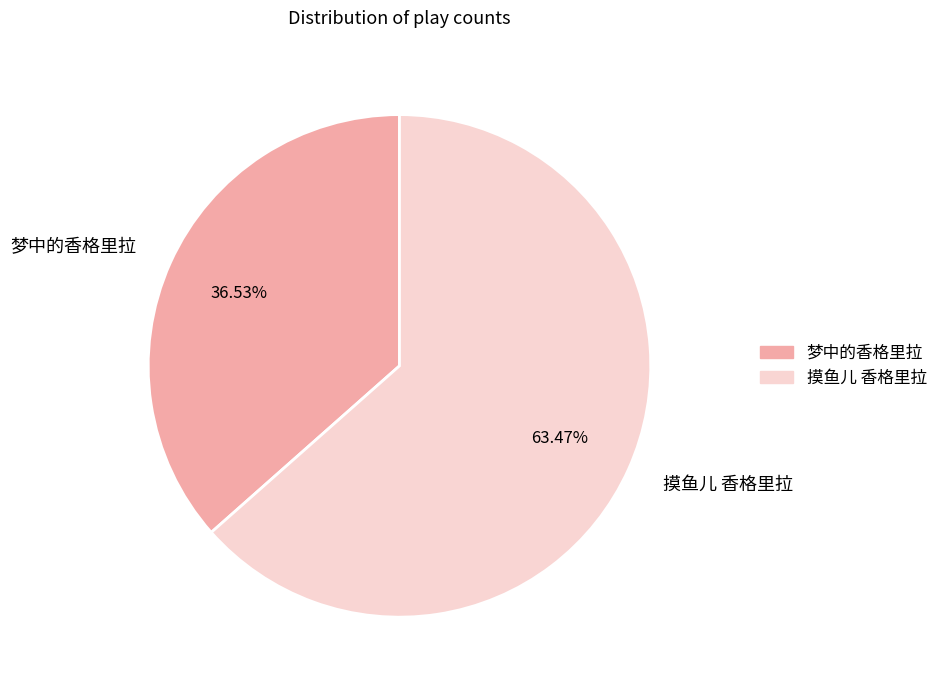

What is the ratio of the value at 梦中的香格里拉 to the value at 摸鱼儿 香格里拉?

0.6